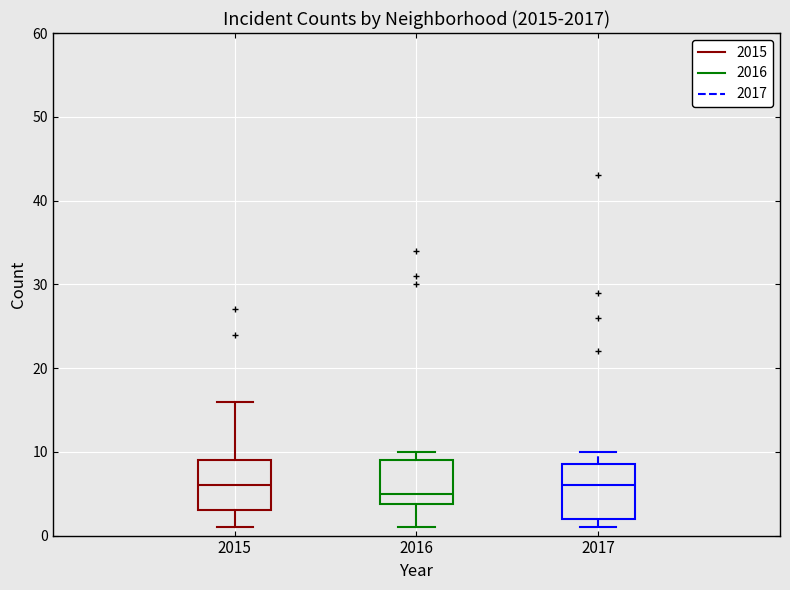

Reading left to right, read every box against the y-axis: the position of its median line, the range the box covers, and the ends of its whiskers. The values are not printed on the chart, so give them approximately, as read against the axis.

2015: median 6, box 3 to 9, whiskers 1 to 16
2016: median 5, box 4 to 9, whiskers 1 to 10
2017: median 6, box 2 to 9, whiskers 1 to 10